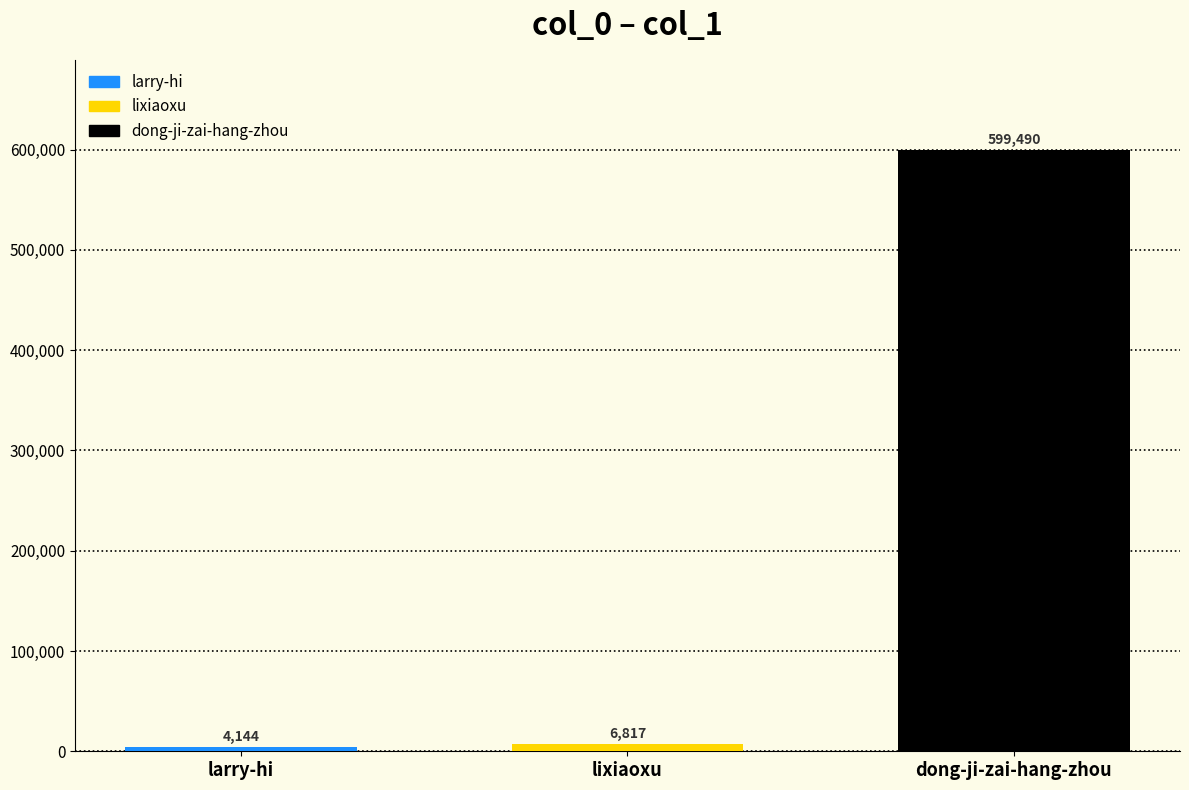

What is the approximate value at lixiaoxu?

6817